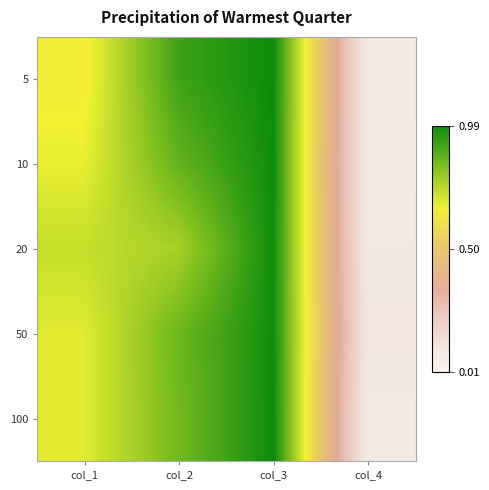

Reading right to left, list all the values displayed in this chart.

5: col_4=0.0	col_3=1.0	col_2=0.9	col_1=0.7
10: col_4=0.0	col_3=1.0	col_2=0.9	col_1=0.7
20: col_4=0.0	col_3=1.0	col_2=0.8	col_1=0.7
50: col_4=0.0	col_3=1.0	col_2=0.9	col_1=0.7
100: col_4=0.0	col_3=1.0	col_2=0.8	col_1=0.7